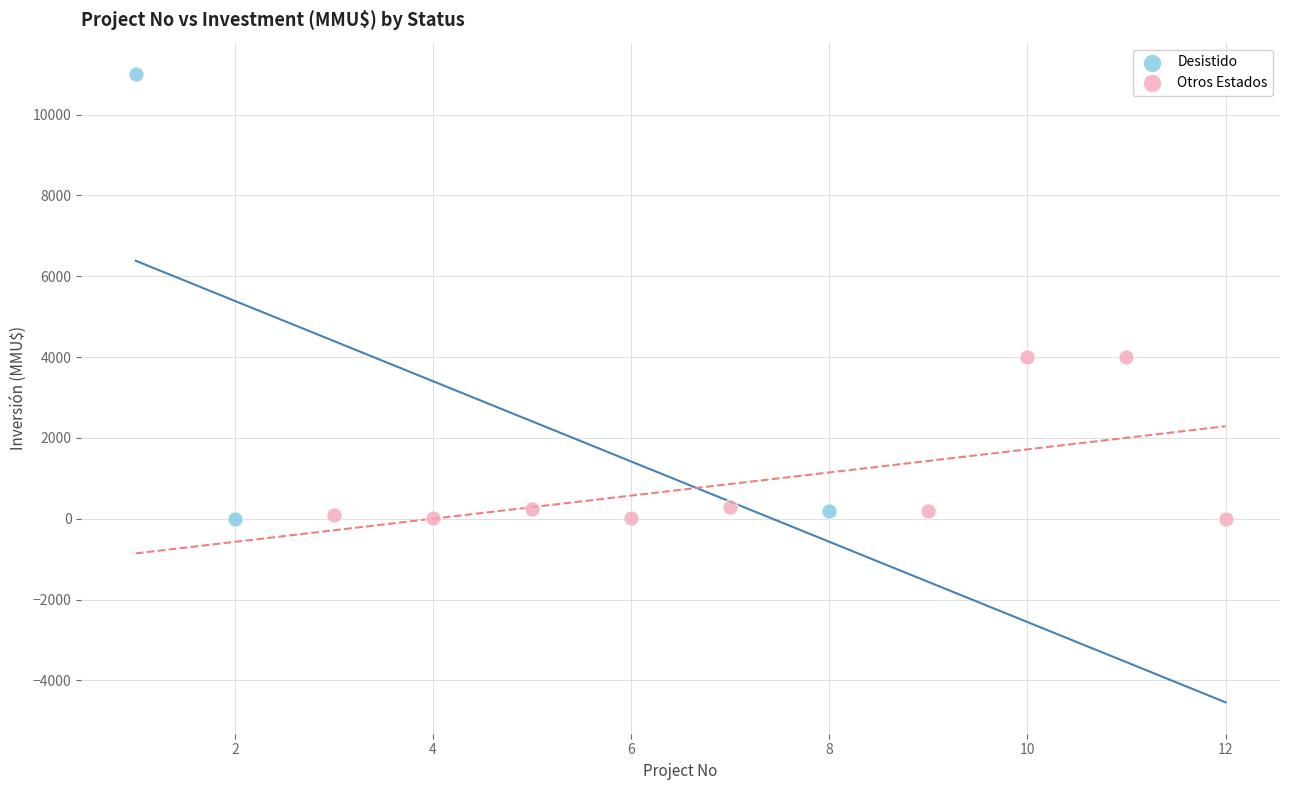

Which series has the largest Y range (max minus min)?

Desistido